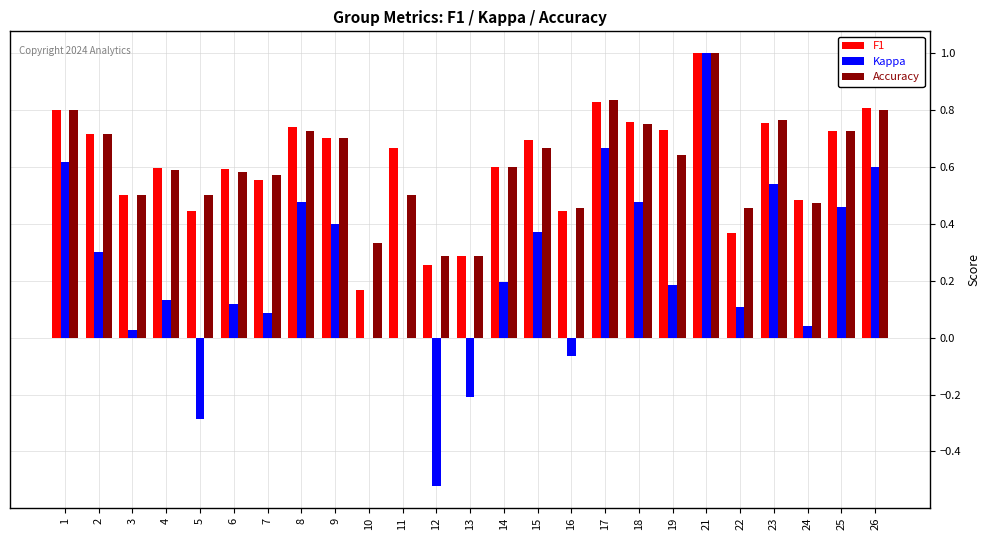

Are the bars grouped side by side (vs. stacked)?

Yes